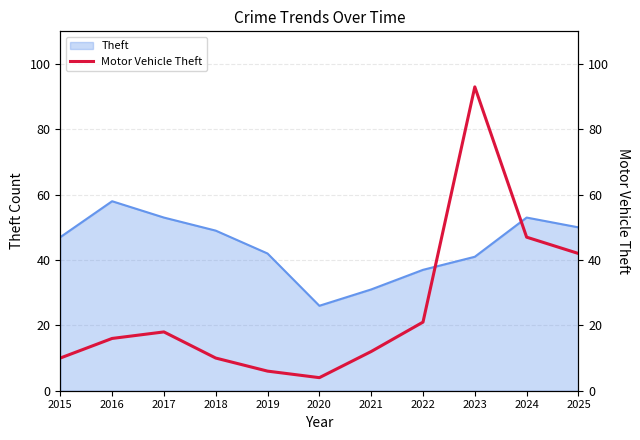

How many data points are less than 16?

5